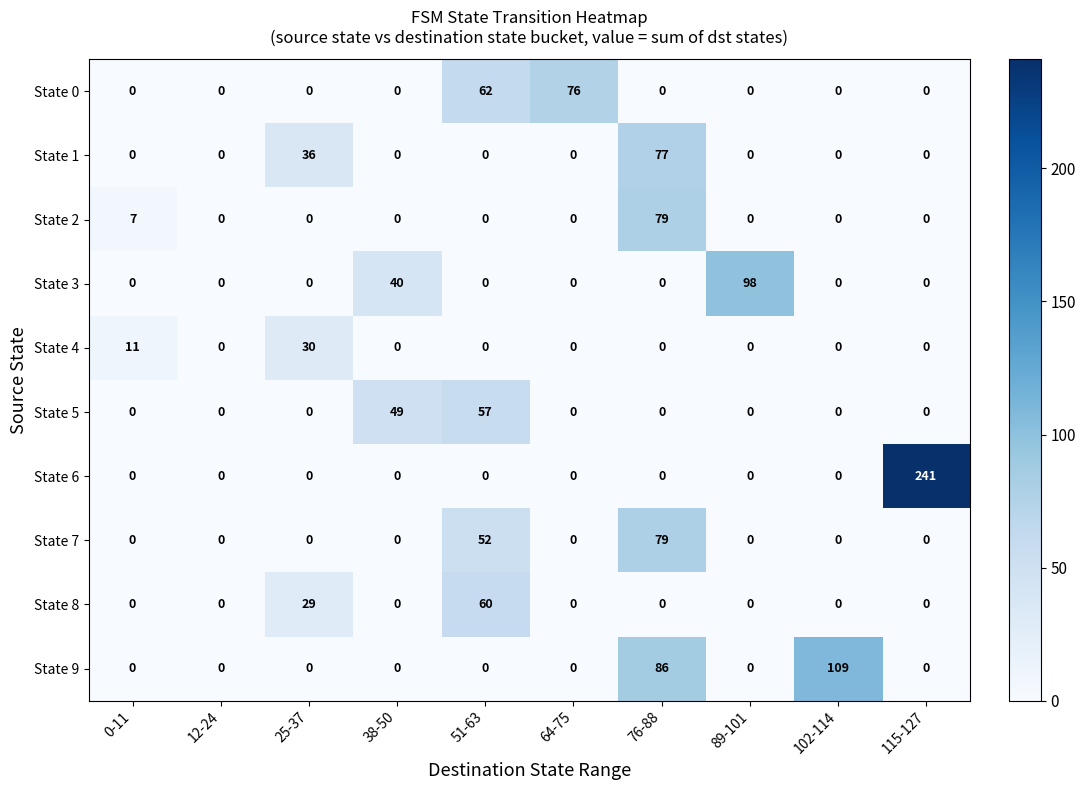

What is the sum of all State 1 values?

113